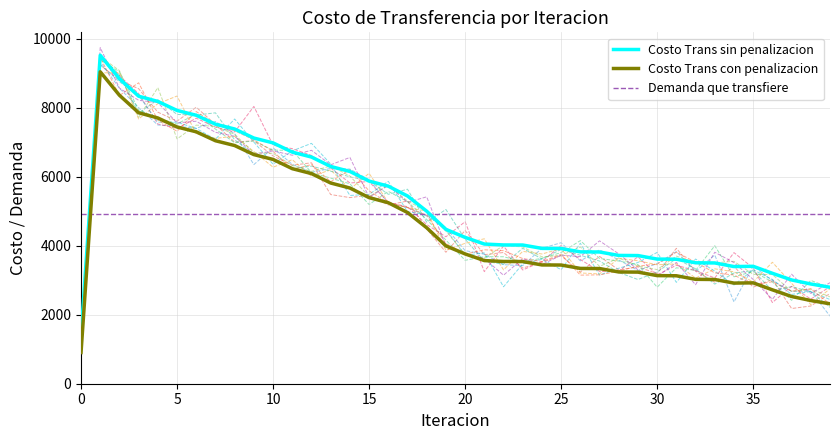

At how many categories does at least one series exceed 5393?

17